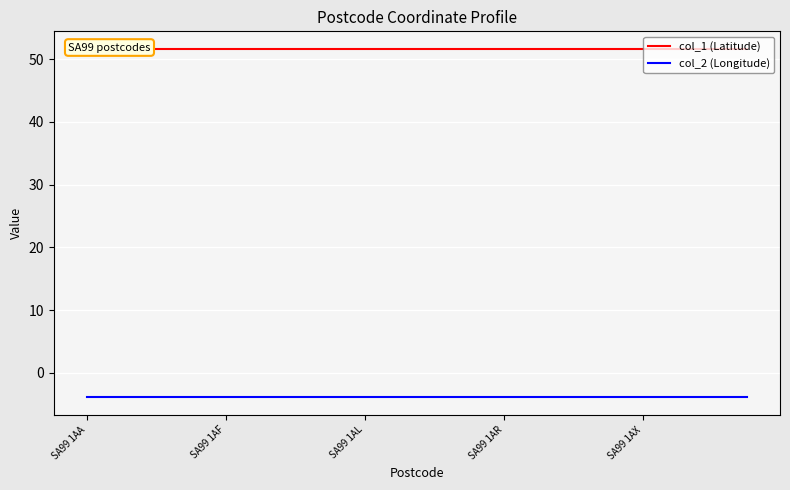

The col_2 (Longitude) series shows -6.1 at SA99 1AF. True or false?

False